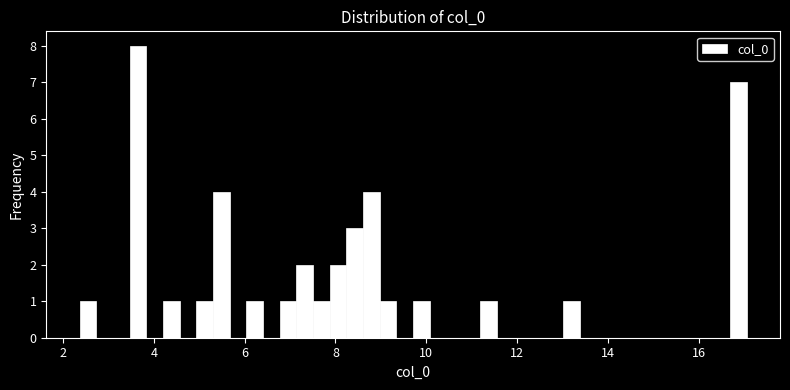

Read against the x-axis, roughly where is the centre of the tallest bar?

3.6